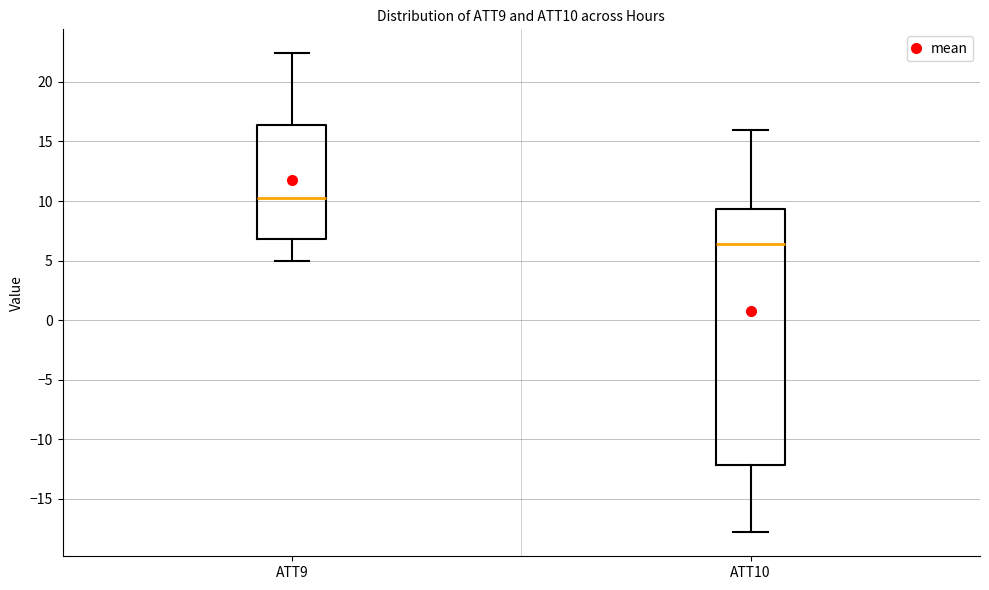

Comparing the boxes themselves (not the whiskers), which one is the tallest?

ATT10